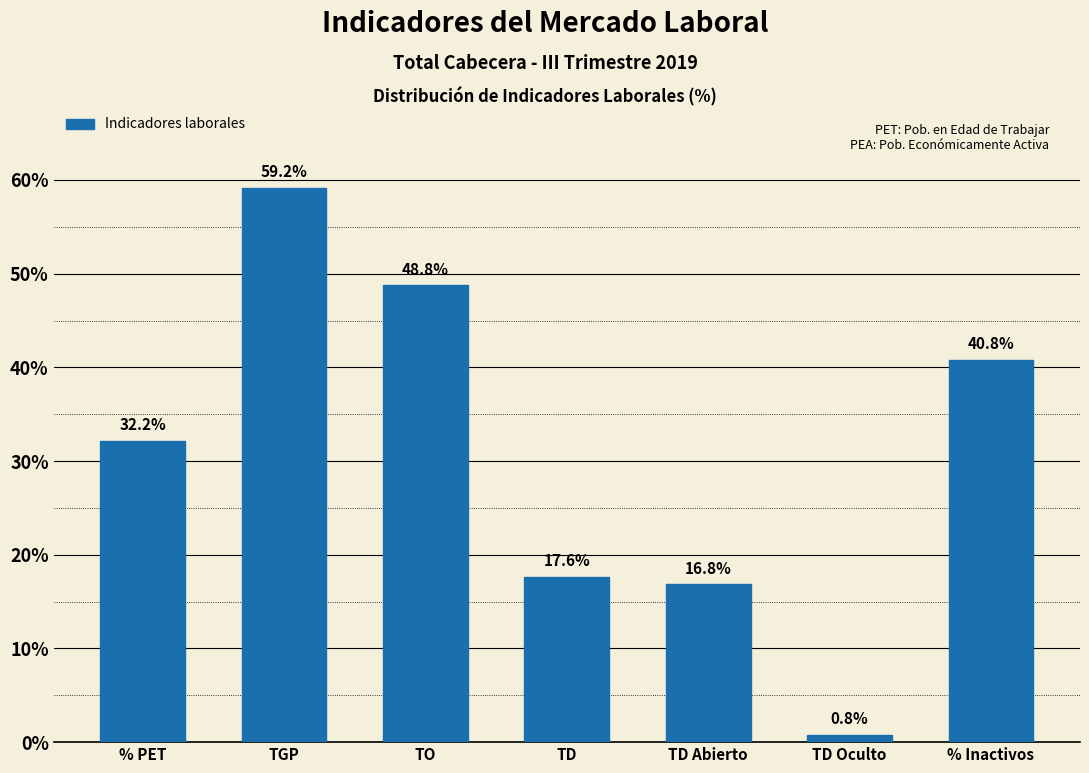

Reading left to right, transcribe all the data shown in this chart.

32.2	59.2	48.8	17.6	16.8	0.8	40.8